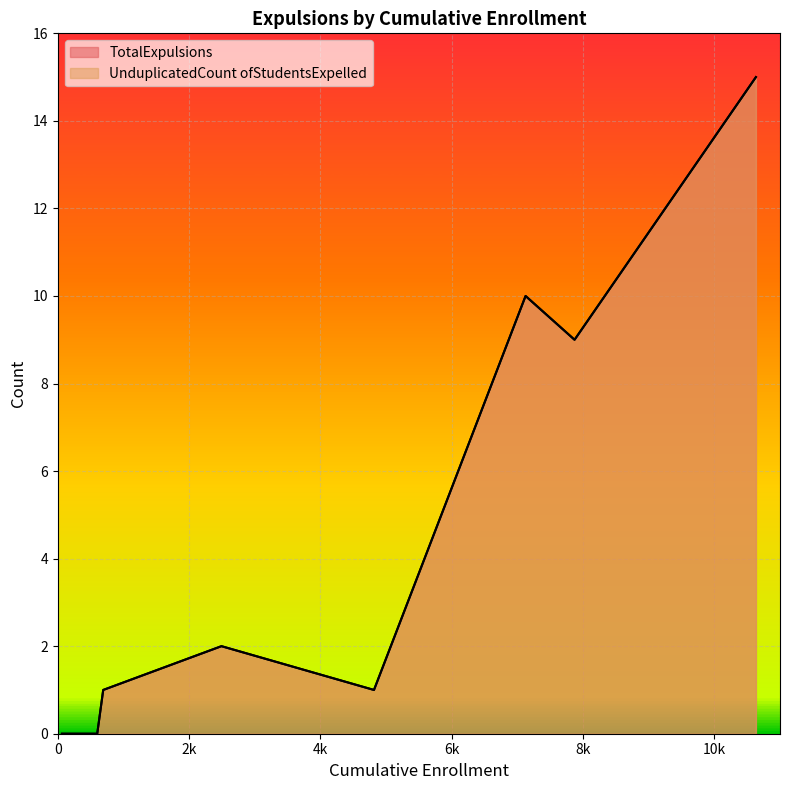

True or false: TotalExpulsions and UnduplicatedCount ofStudentsExpelled cross at least once.

False